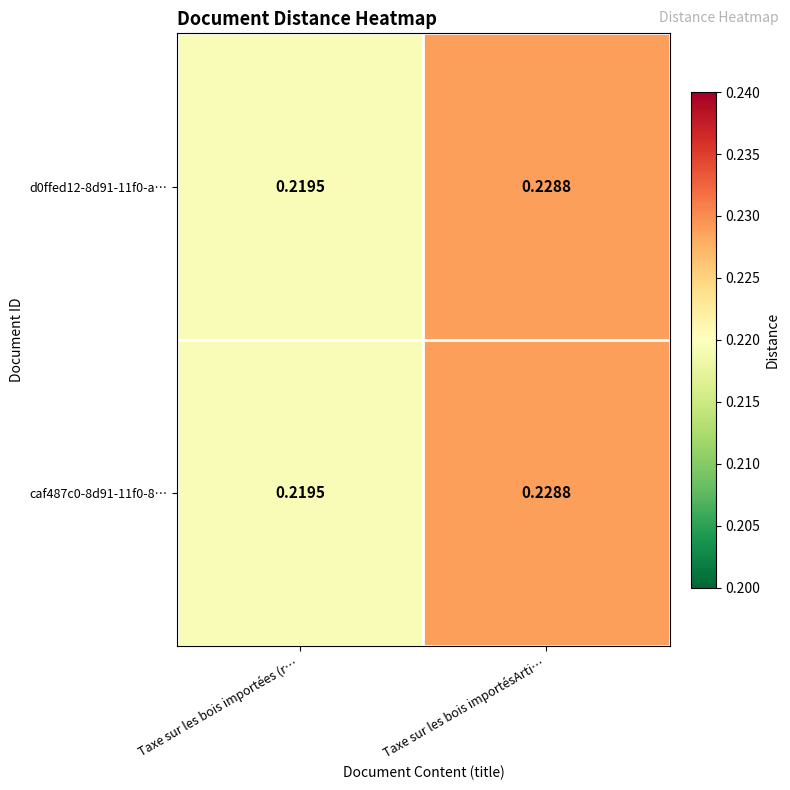

How many series are shown in this chart?

2